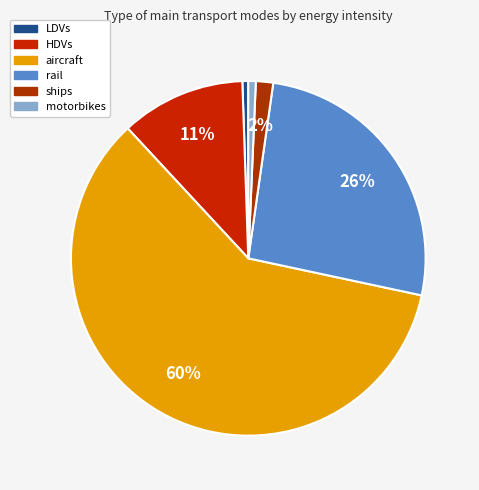

What is the total percentage of HDVs and LDVs?

11.9%